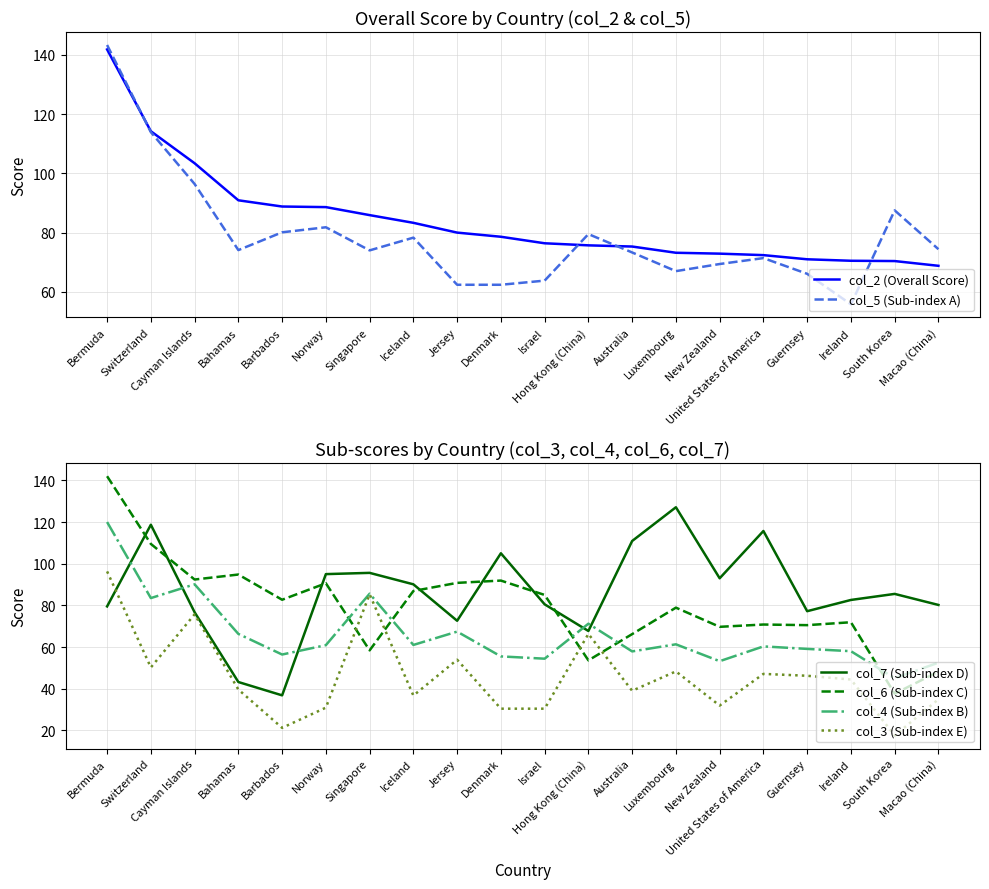

How many intersections are there between col_5 (Sub-index A) and col_6 (Sub-index C)?

8